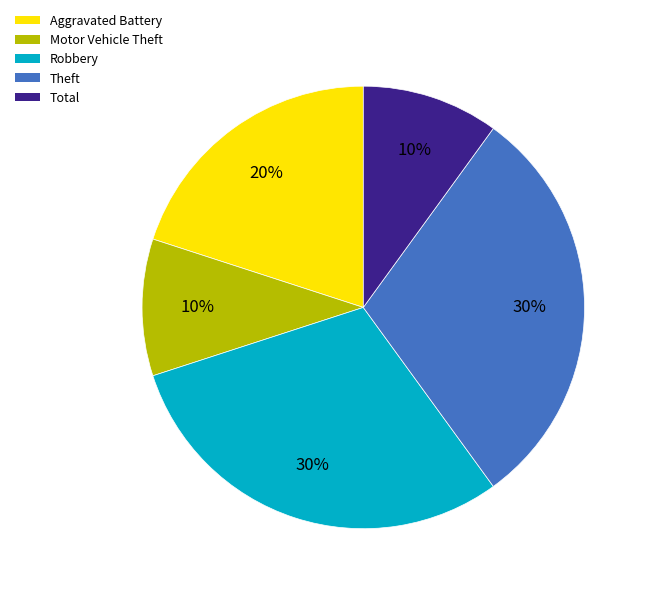

Is there any slice that represents more than half of the pie?

No